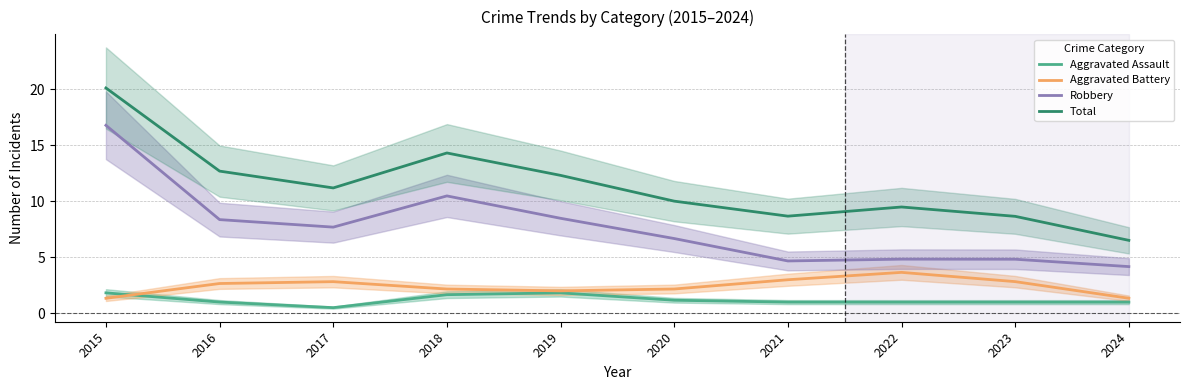

At how many categories does at least one series exceed 18?

1